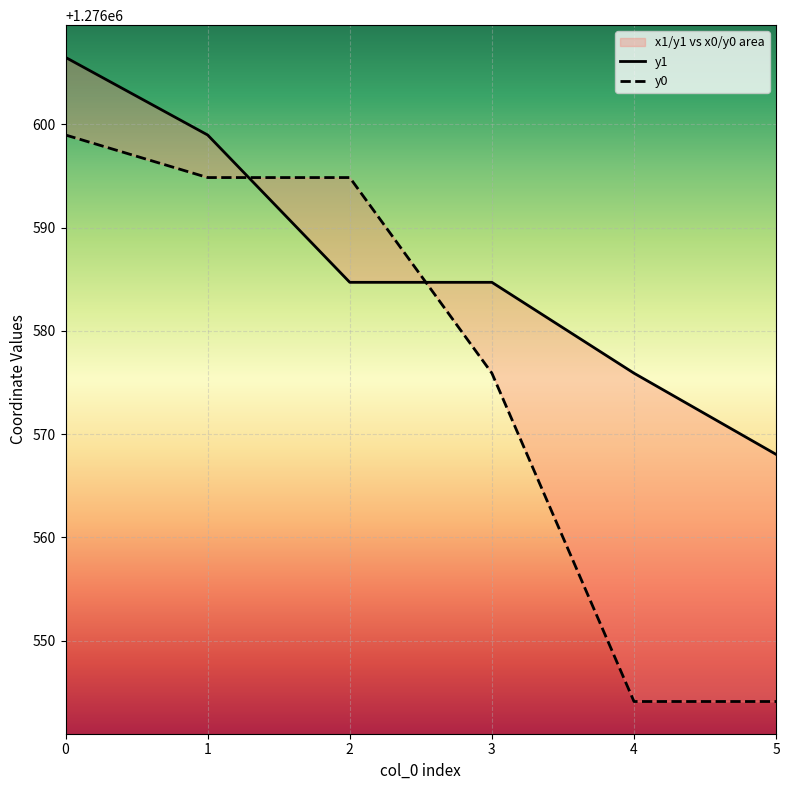

Read the y1 value at 2.

1276584.7